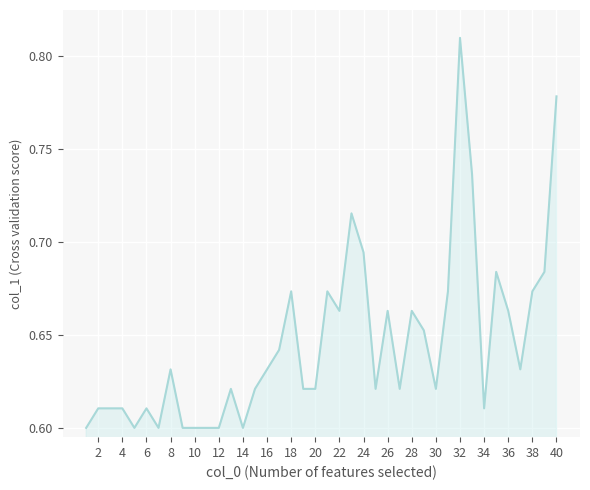

Reading right to left, extract all data points from this chart.

0.8	0.7	0.7	0.6	0.7	0.7	0.6	0.7	0.8	0.7	0.6	0.7	0.7	0.6	0.7	0.6	0.7	0.7	0.7	0.7	0.6	0.6	0.7	0.6	0.6	0.6	0.6	0.6	0.6	0.6	0.6	0.6	0.6	0.6	0.6	0.6	0.6	0.6	0.6	0.6